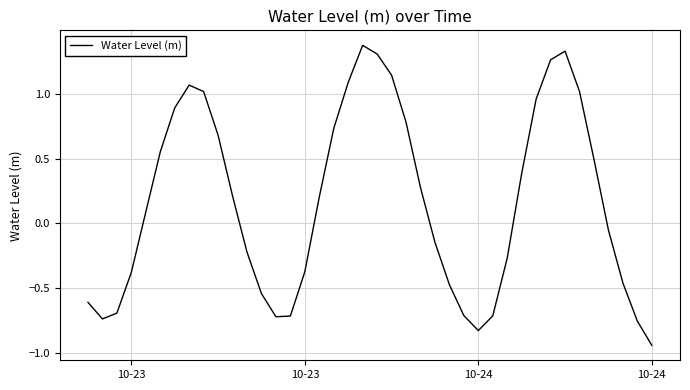

What is the greatest value displayed?

1.4